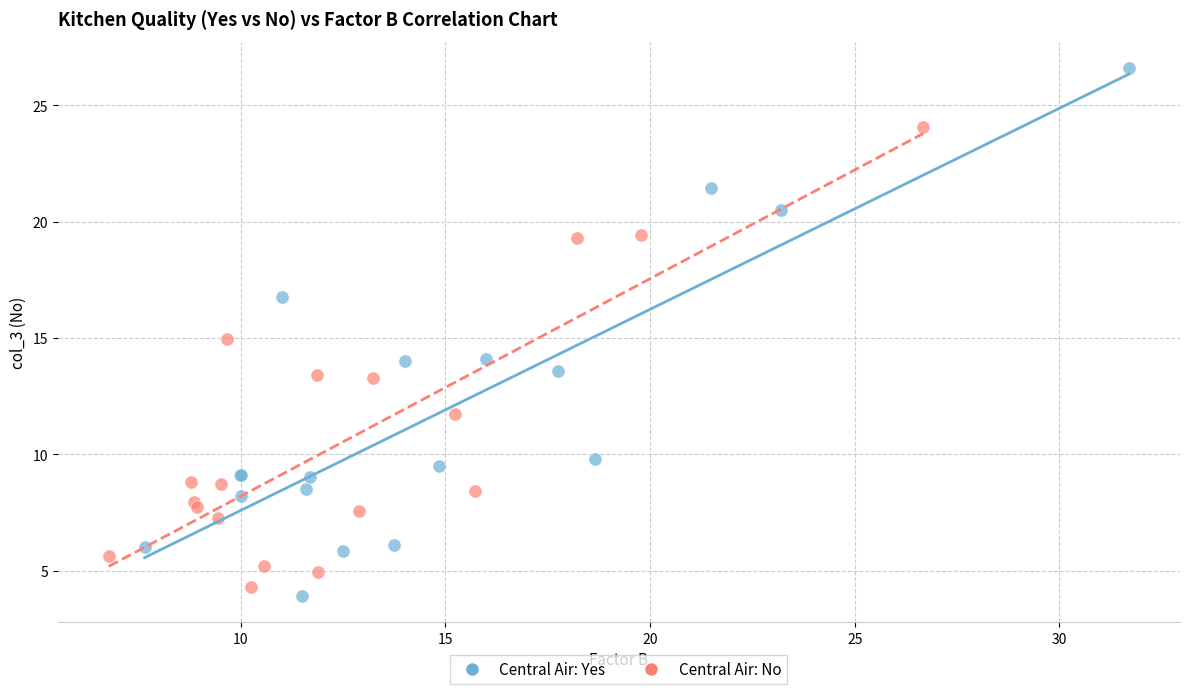

What are all the series names shown in the legend?

Central Air: Yes, Central Air: No